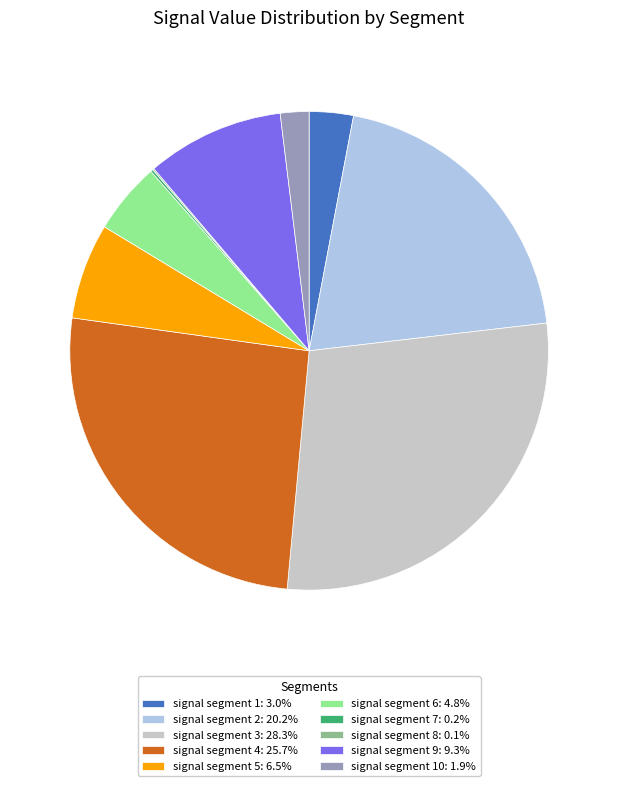

Is there any slice that represents more than half of the pie?

No